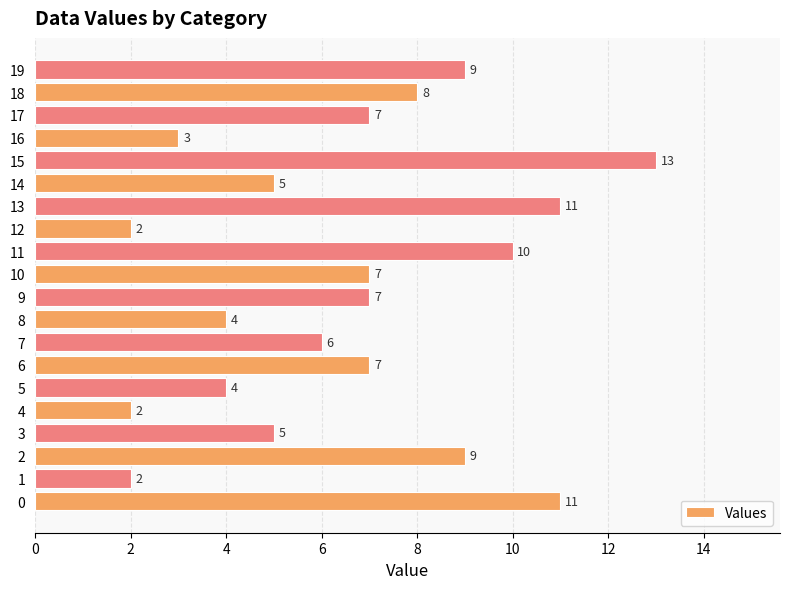

Reading bottom to top, transcribe all the data shown in this chart.

11	2	9	5	2	4	7	6	4	7	7	10	2	11	5	13	3	7	8	9